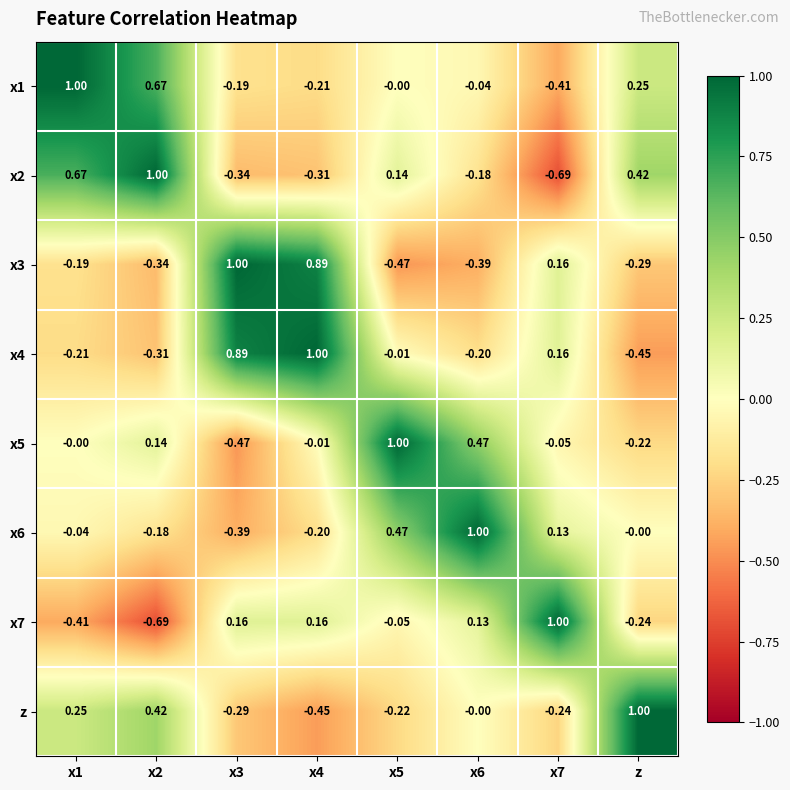

Is the value of x2 at x1 greater than the value of x7 at x4?

Yes